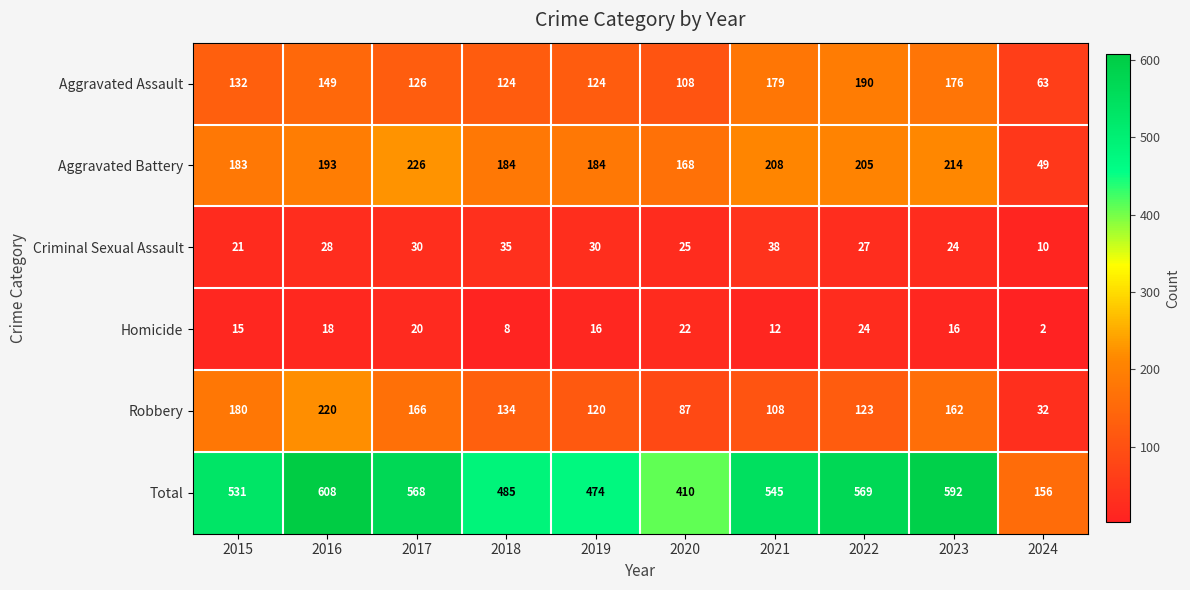

How many series are shown in this chart?

6